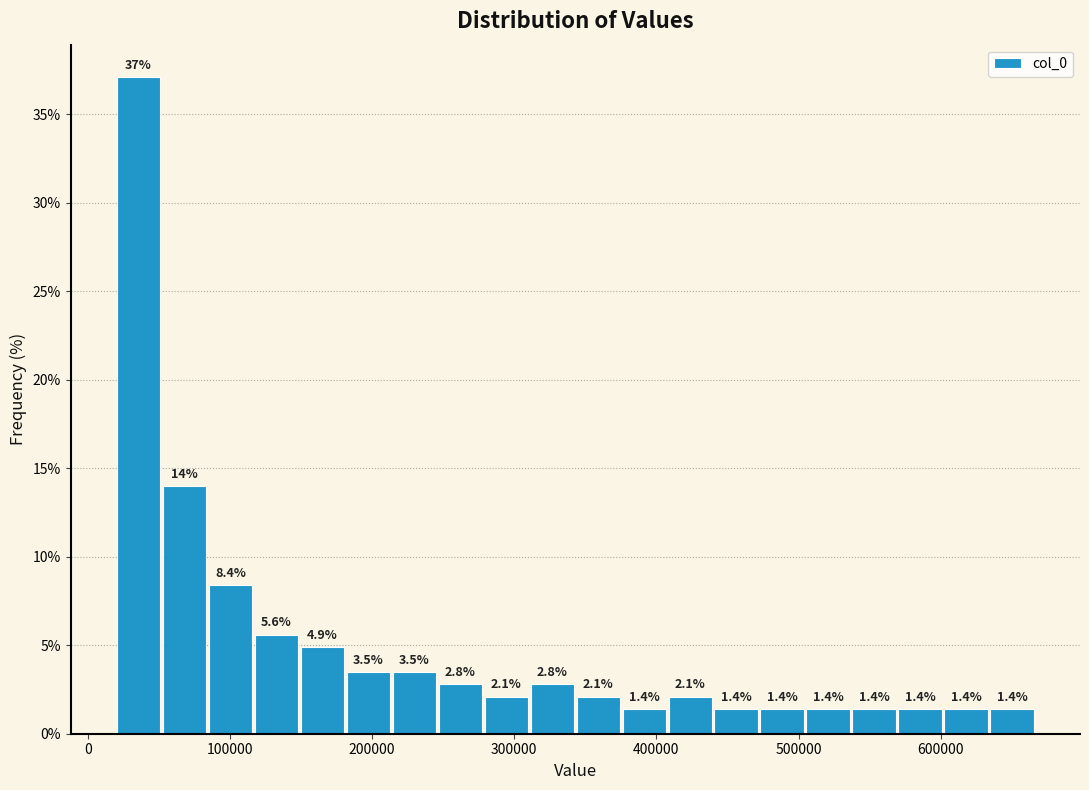

Around what value on the x-axis is the tallest bar? Give the approximate position of its centre, as read against the axis.

40000